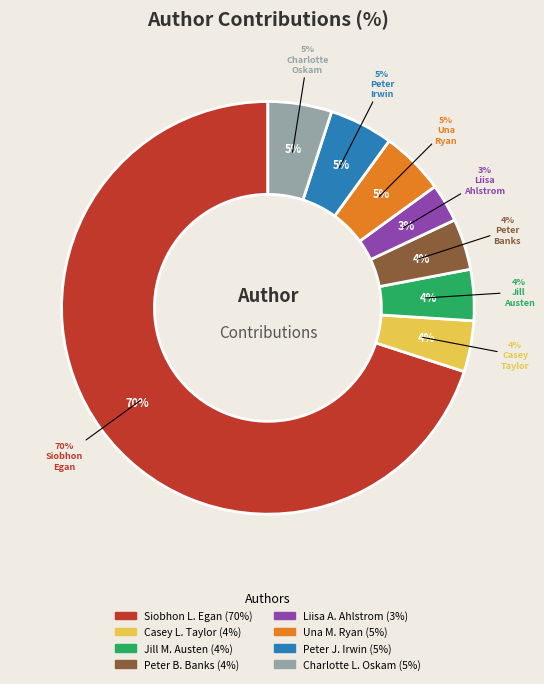

Which slice represents more than half of the pie?

Siobhon L. Egan